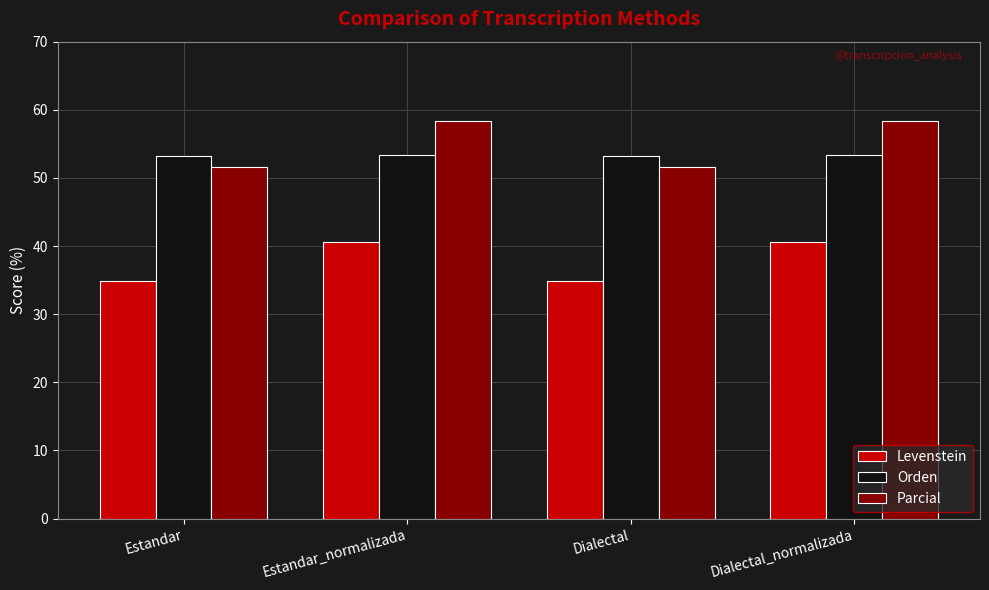

What position from the right is Dialectal?

2